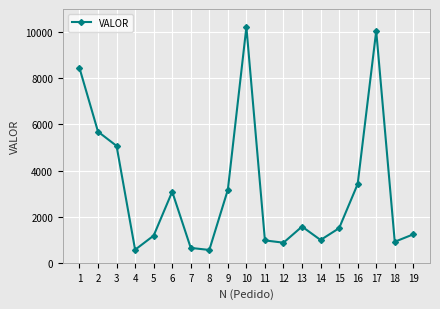

How many interior local peaks (higher than both neighbors) does the data have?

4